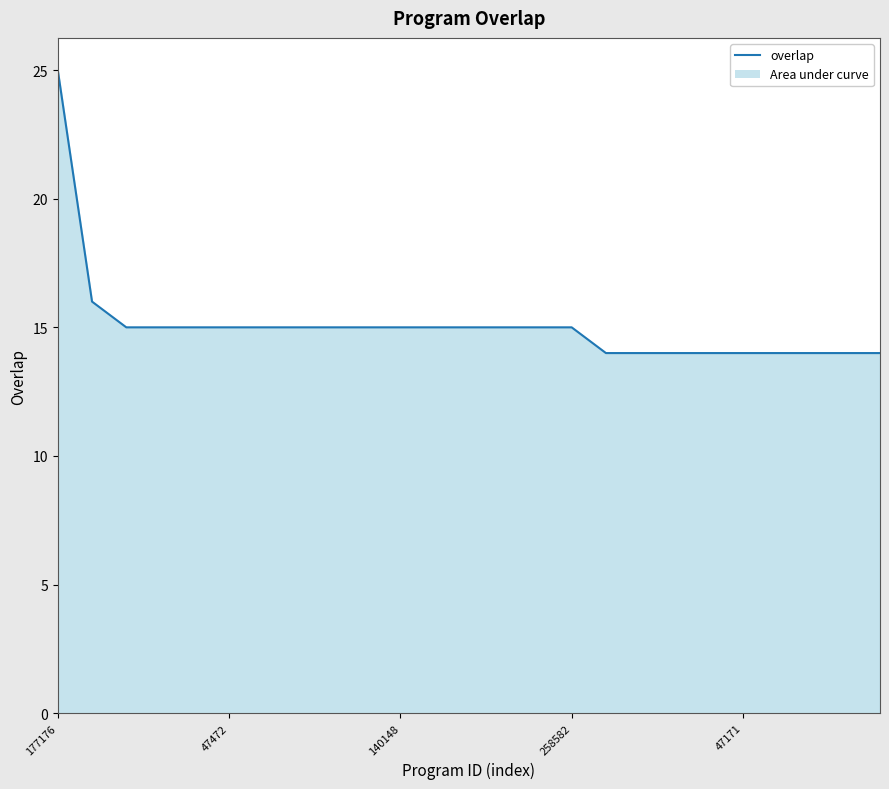

What is the minimum value shown in the chart?

14